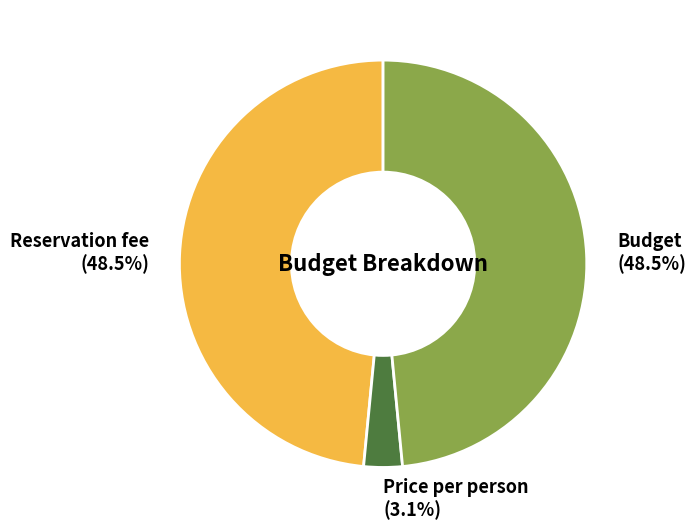

Does Budget account for over 50% of the chart?

No